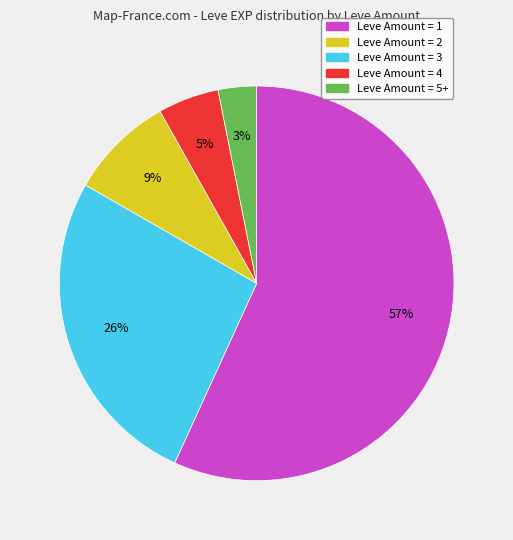

The Leve Amount = 2 slice represents 14% of the pie. True or false?

False